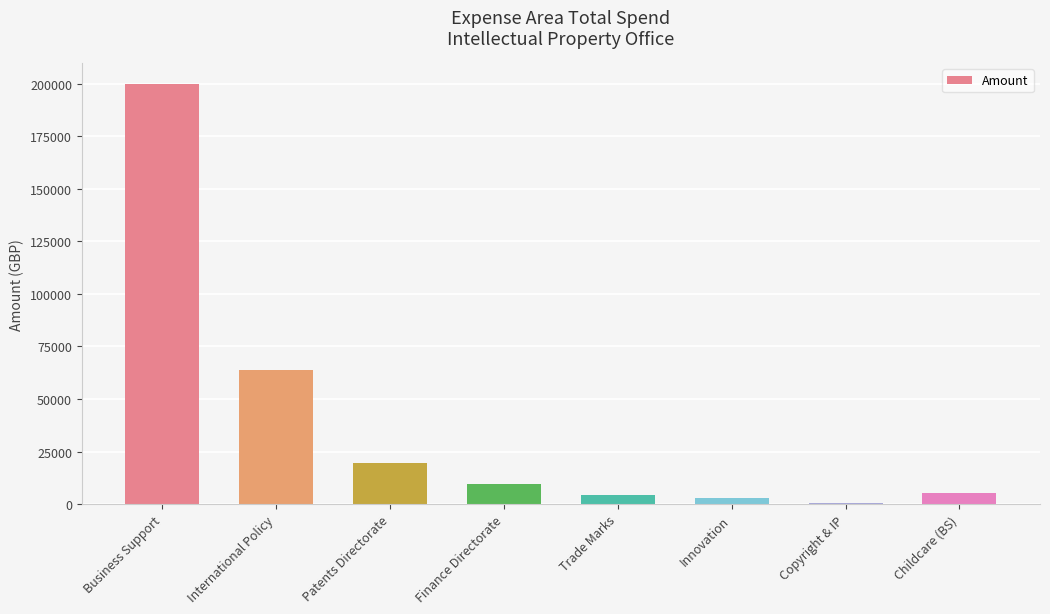

Approximately how many times larger is the value at Childcare (BS) compared to Finance Directorate?

0.5